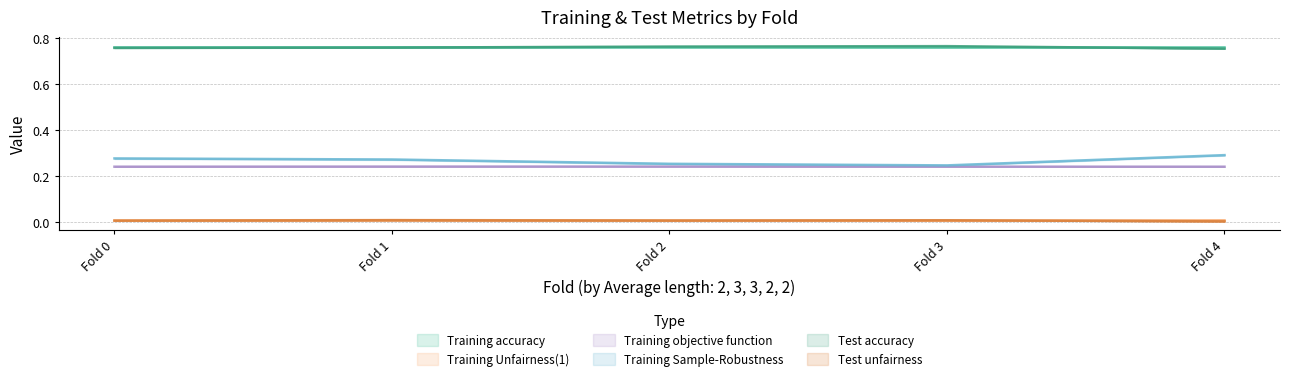

What is the sum of all Training objective function values?

1.2